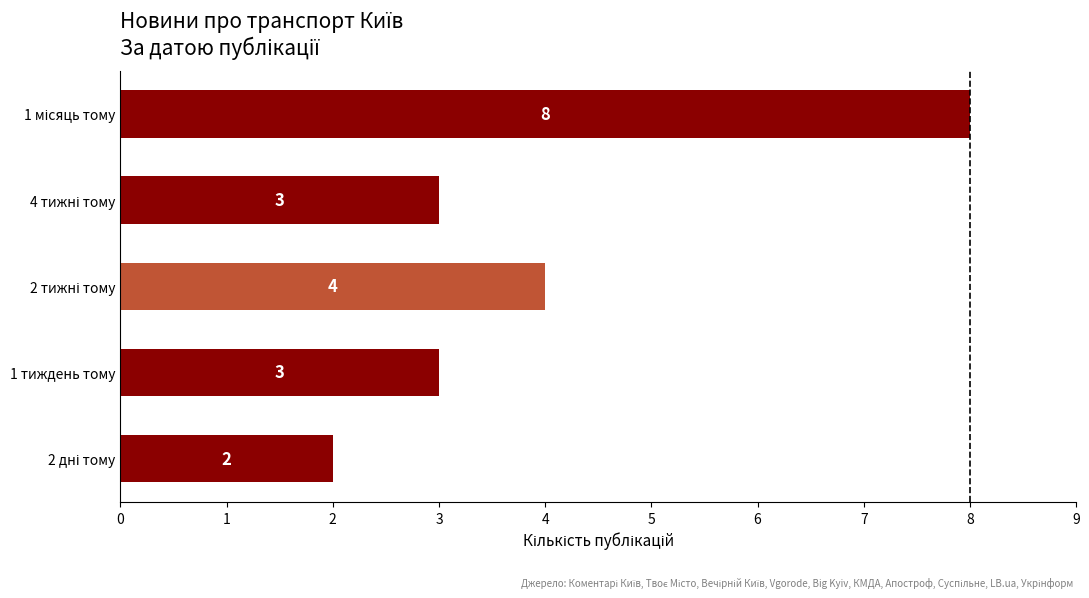

Count the number of data series in this chart.

1